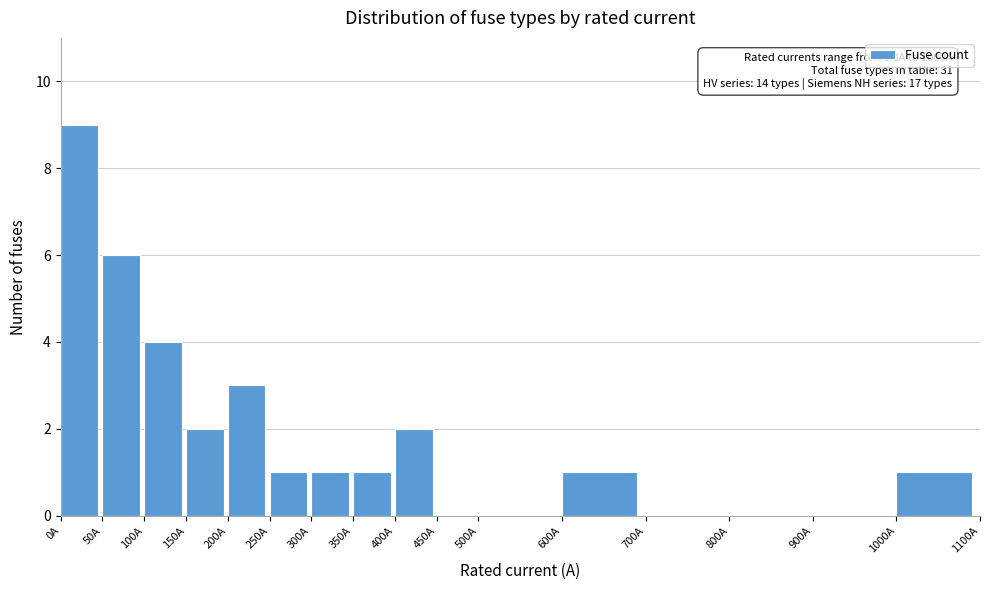

Over which range of the x-axis is the bar tallest?

0 to 50